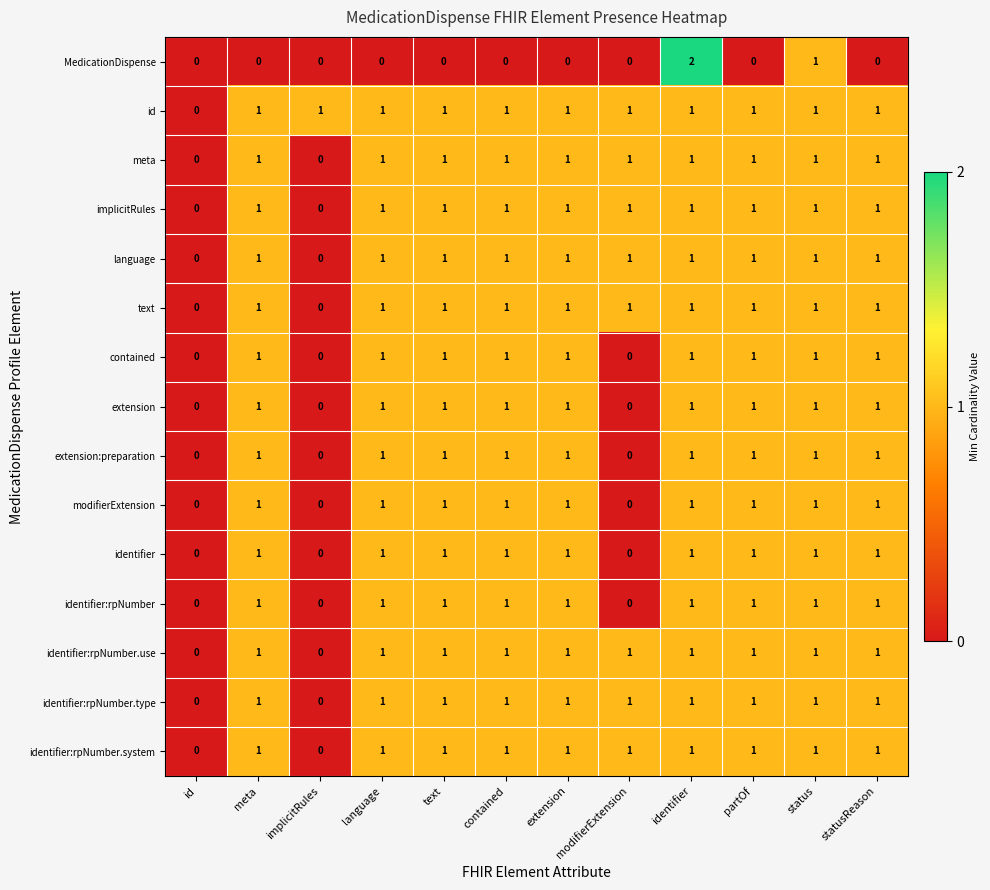

Is it true that MedicationDispense equals 2 at identifier?

True